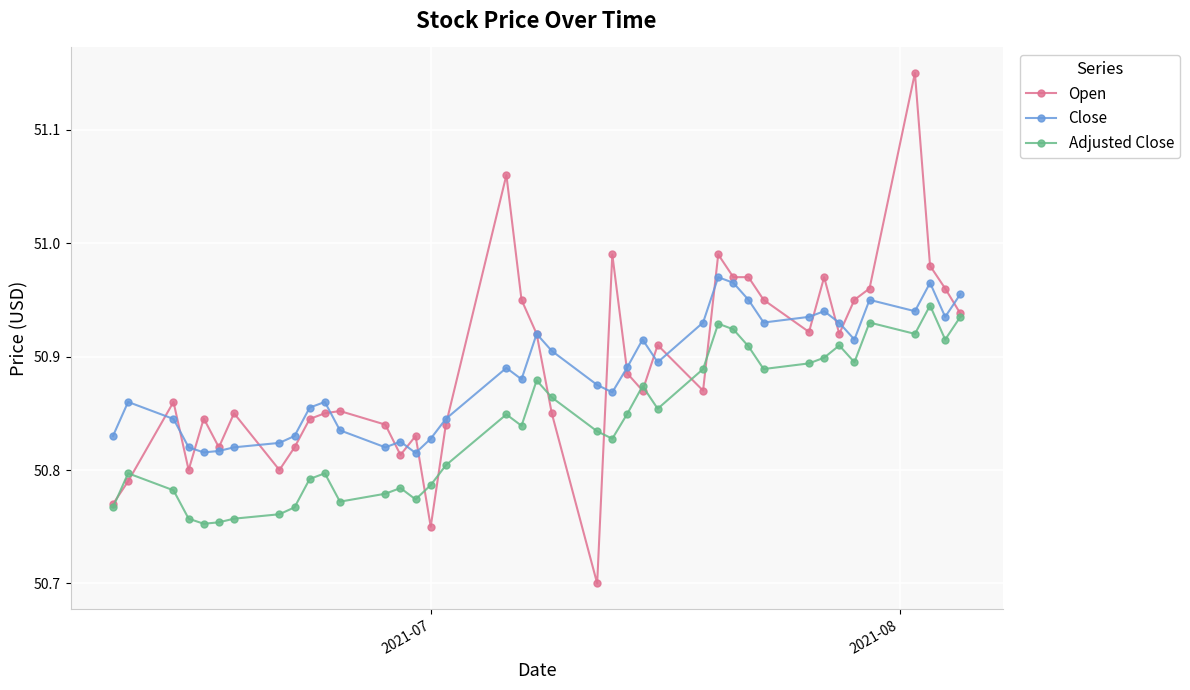

True or false: Close and Adjusted Close cross at least once.

False